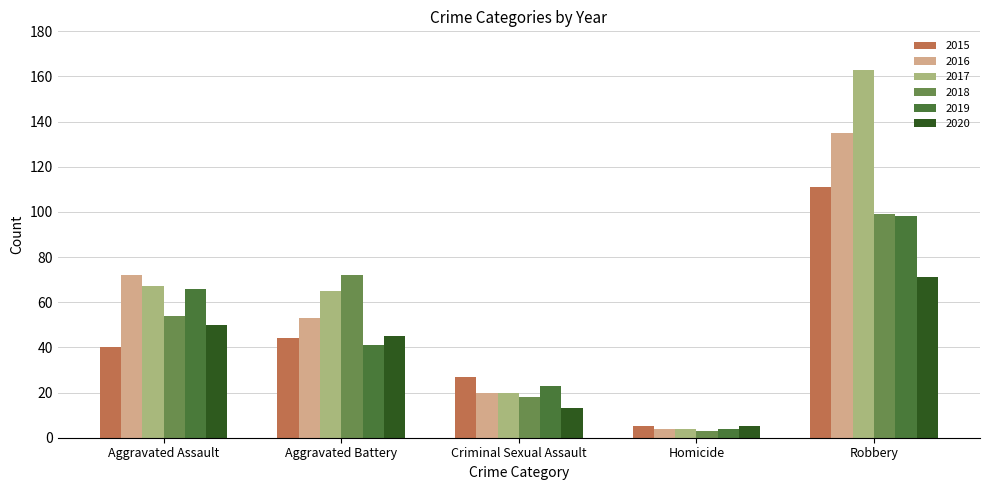

Which series changed the most between Aggravated Battery and Robbery?

2017